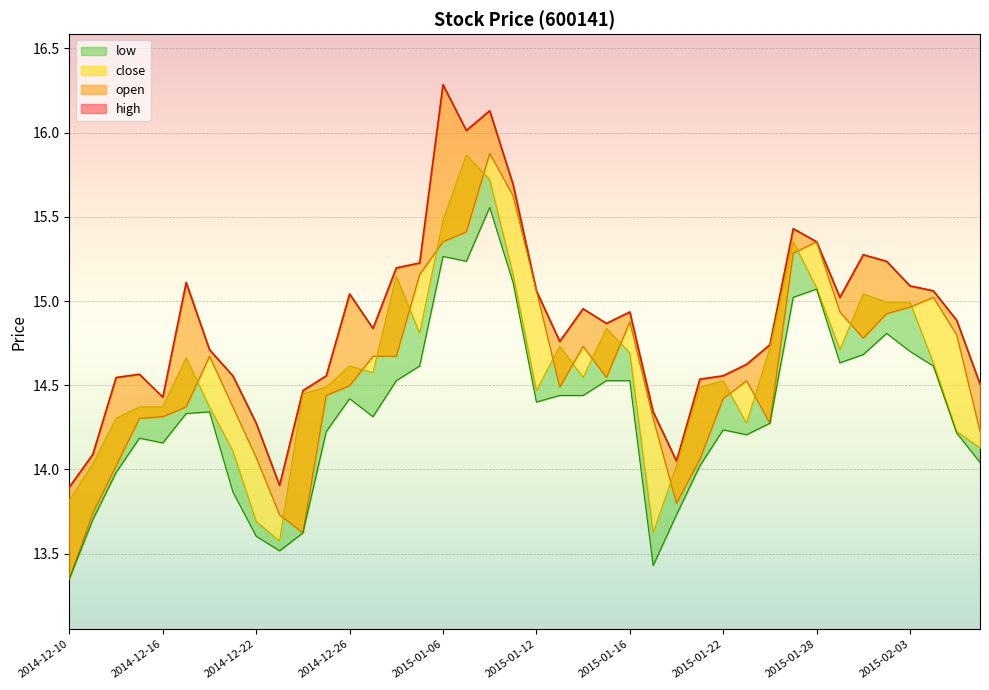

List the labels in order of open value, smallest first.

2014-12-10, 2014-12-24, 2014-12-23, 2014-12-11, 2015-01-20, 2014-12-12, 2015-01-21, 2014-12-22, 2015-02-06, 2015-01-26, 2014-12-15, 2015-01-19, 2014-12-16, 2014-12-17, 2014-12-19, 2015-01-22, 2014-12-25, 2015-01-13, 2014-12-26, 2015-01-23, 2015-01-15, 2014-12-18, 2014-12-29, 2014-12-30, 2015-01-14, 2015-01-30, 2015-02-05, 2015-01-16, 2015-02-02, 2015-01-29, 2015-02-03, 2015-02-04, 2015-01-12, 2014-12-31, 2015-01-27, 2015-01-06, 2015-01-28, 2015-01-07, 2015-01-09, 2015-01-08